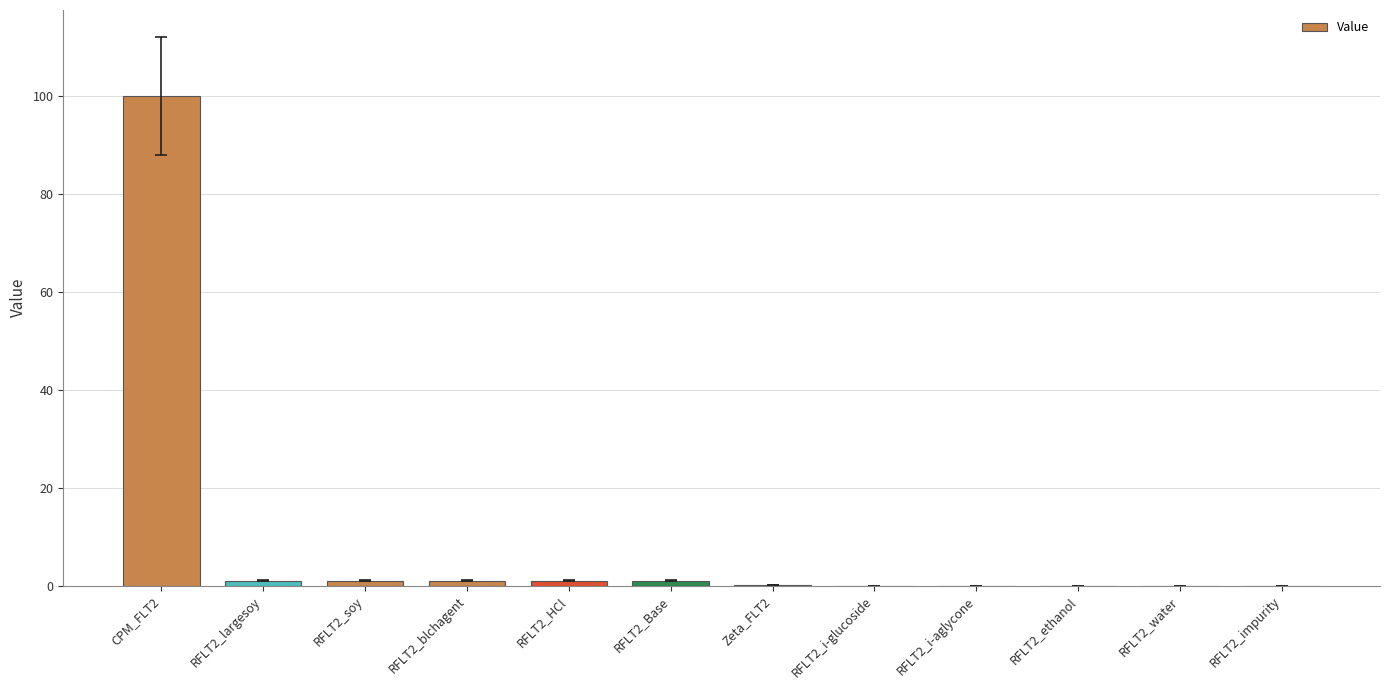

Count the number of categories in the chart.

12